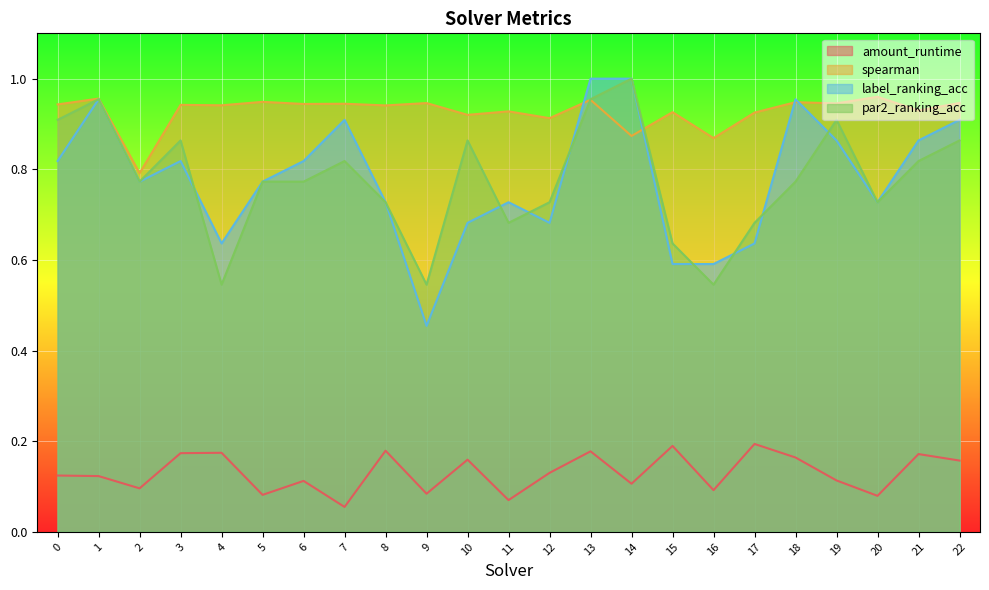

How many interior local valleys does the par2_ranking_acc series have?

6